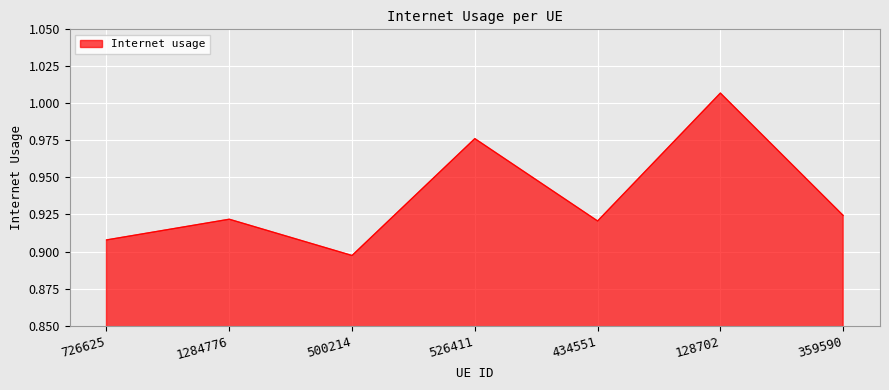

What is the sum of all values?

6.6